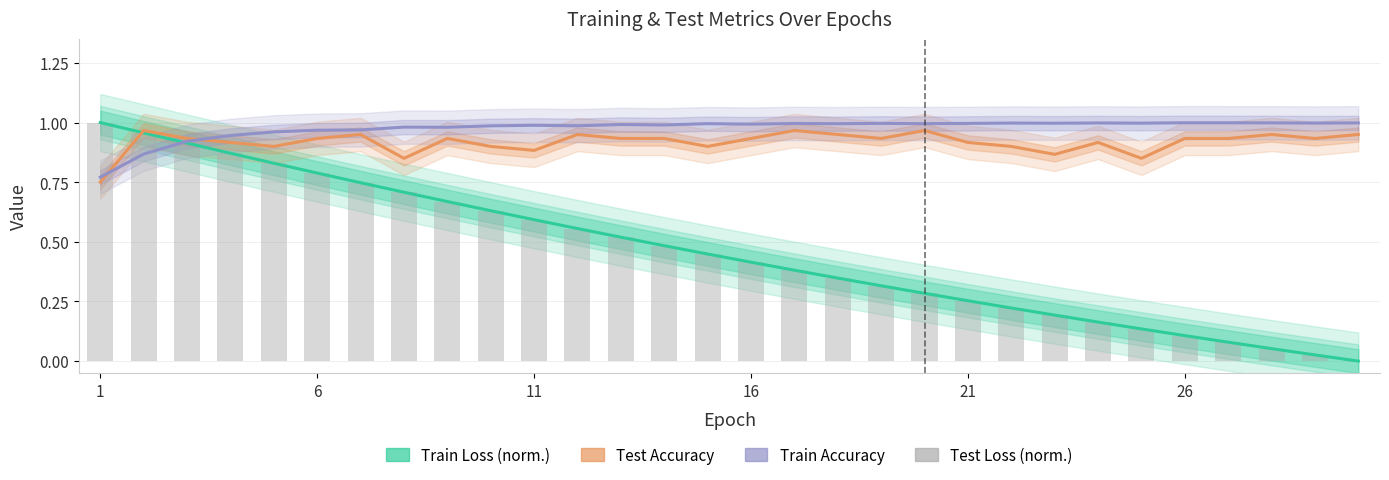

Are the bars horizontal?

No